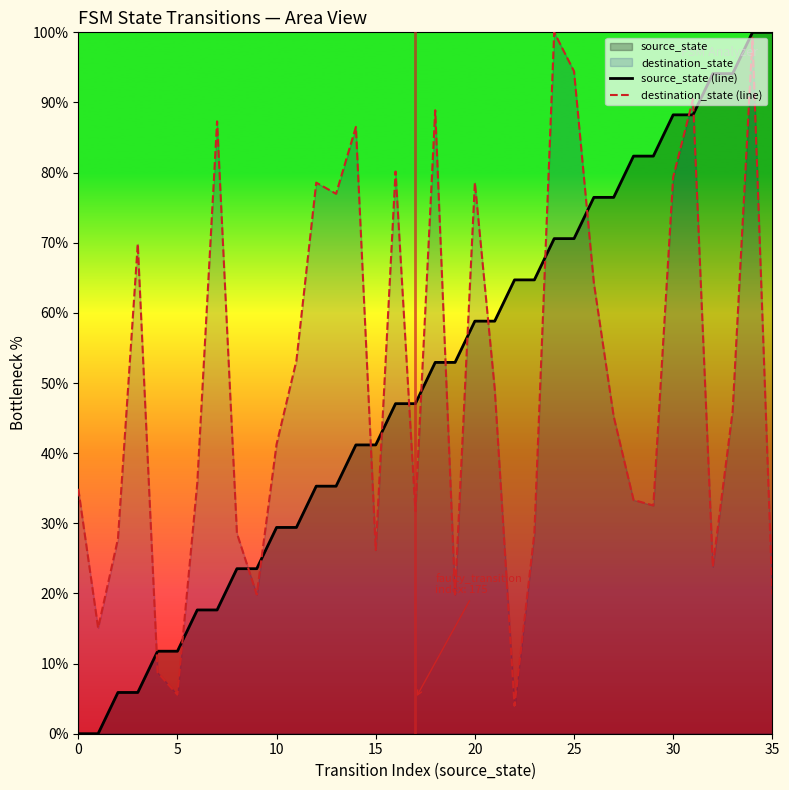

What is the difference between the highest and lowest values at 25?

23.9